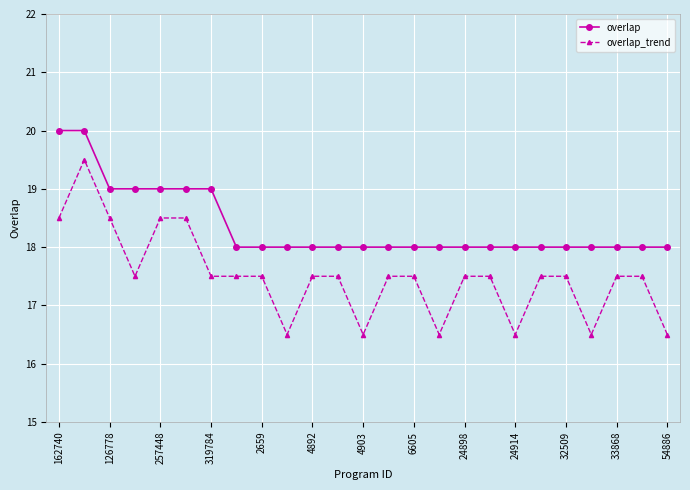

True or false: overlap and overlap_trend cross at least once.

False